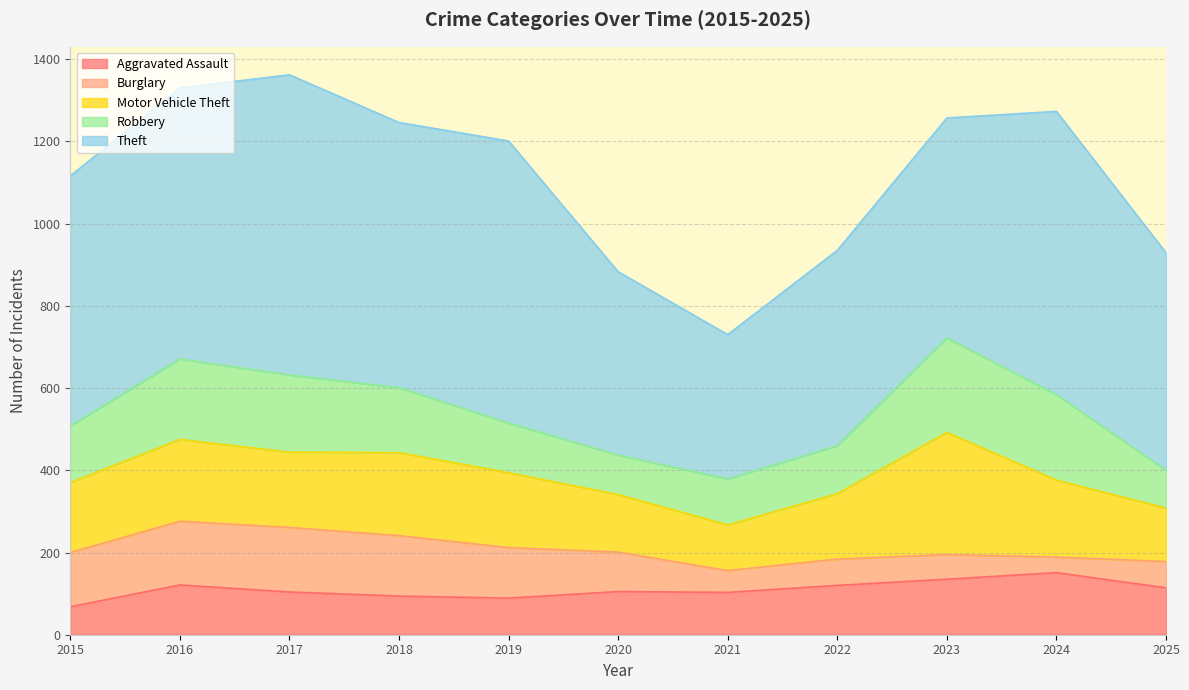

Between which two adjacent categories do Robbery and Aggravated Assault first intersect?

2019 and 2020